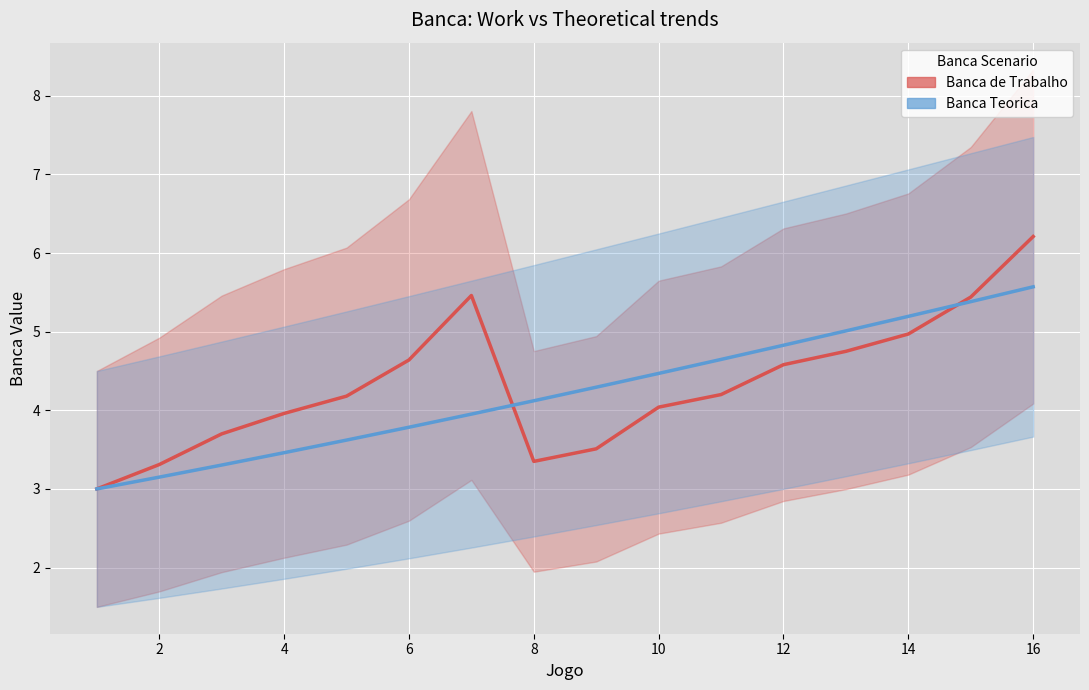

Which series has the largest total across all categories?

Banca de Trabalho